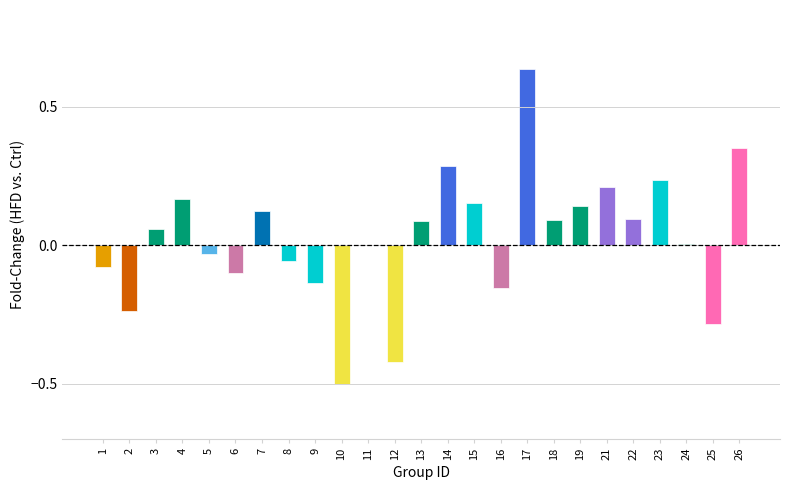

How many data points does each series have?

25